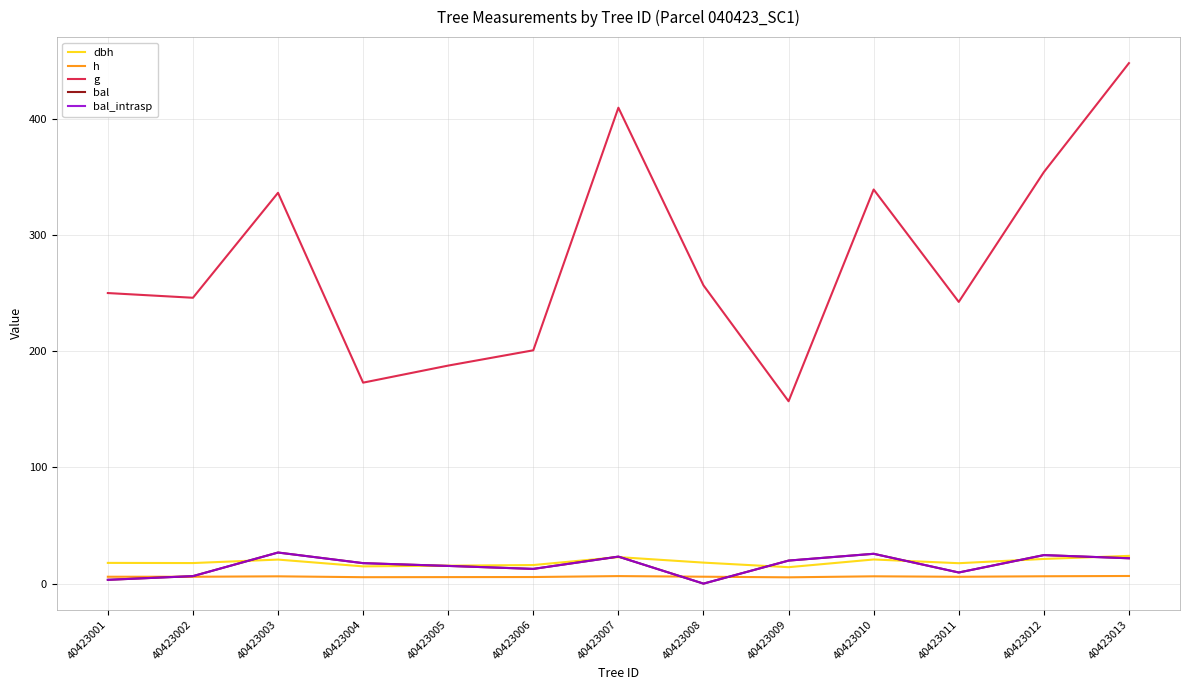

Is this an area chart (filled region under the line)?

No